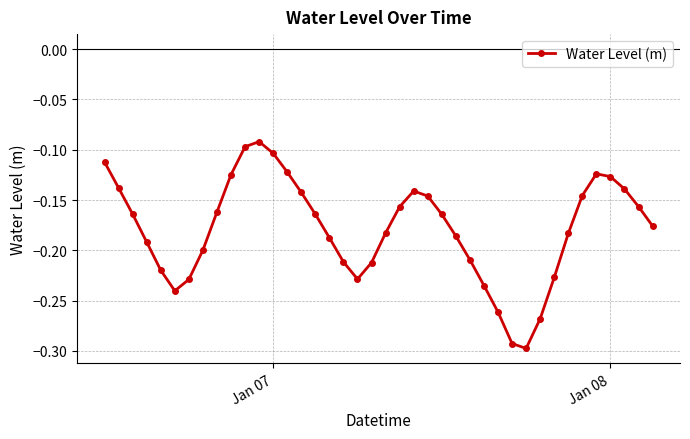

How many points are lower than both their immediate neighbors (excluding endpoints)?

3